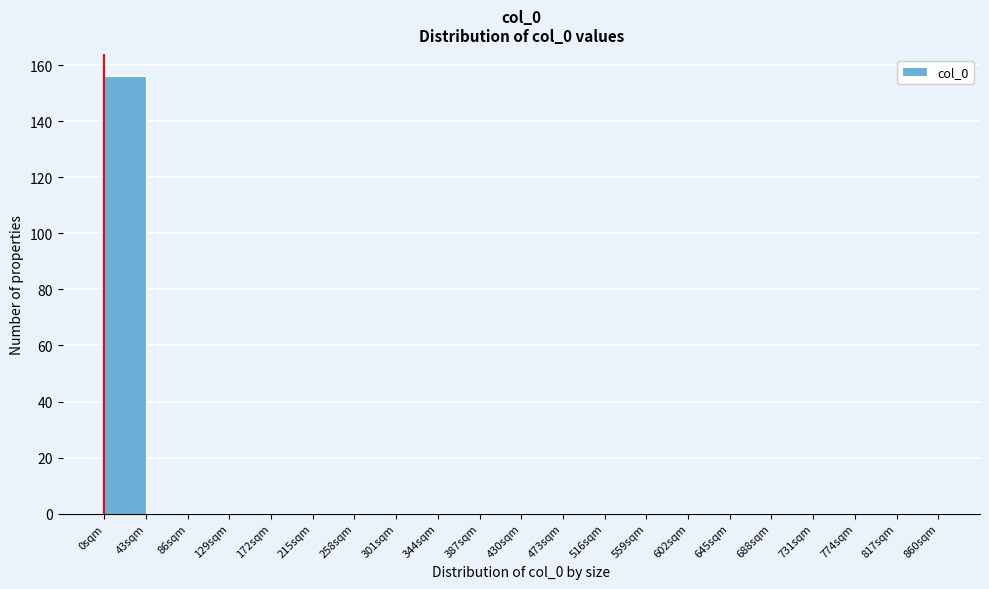

Reading left to right, transcribe this chart: for each bar, give the range it covers on the x-axis and its height. Neither the bar edges nor the heights are printed on the chart, so give them approximately, as read against the axes.

0 to 43: 156
43 to 86: 0
86 to 129: 0
129 to 172: 0
172 to 215: 0
215 to 258: 0
258 to 301: 0
301 to 344: 0
344 to 387: 0
387 to 430: 0
430 to 473: 0
473 to 516: 0
516 to 559: 0
559 to 602: 0
602 to 645: 0
645 to 688: 0
688 to 731: 0
731 to 774: 0
774 to 817: 0
817 to 860: 0